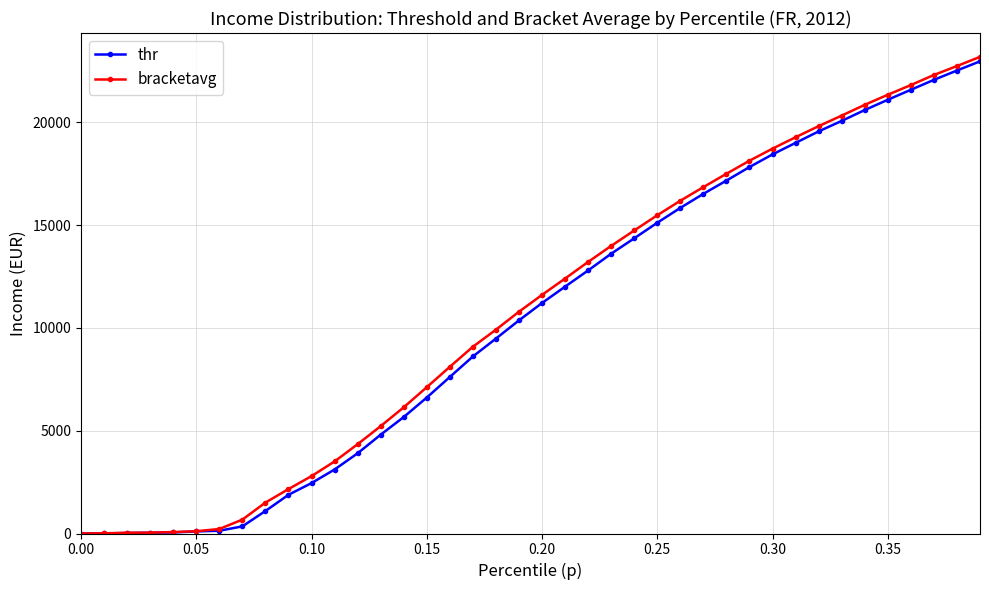

What is the highest value of the bracketavg series?

23187.5